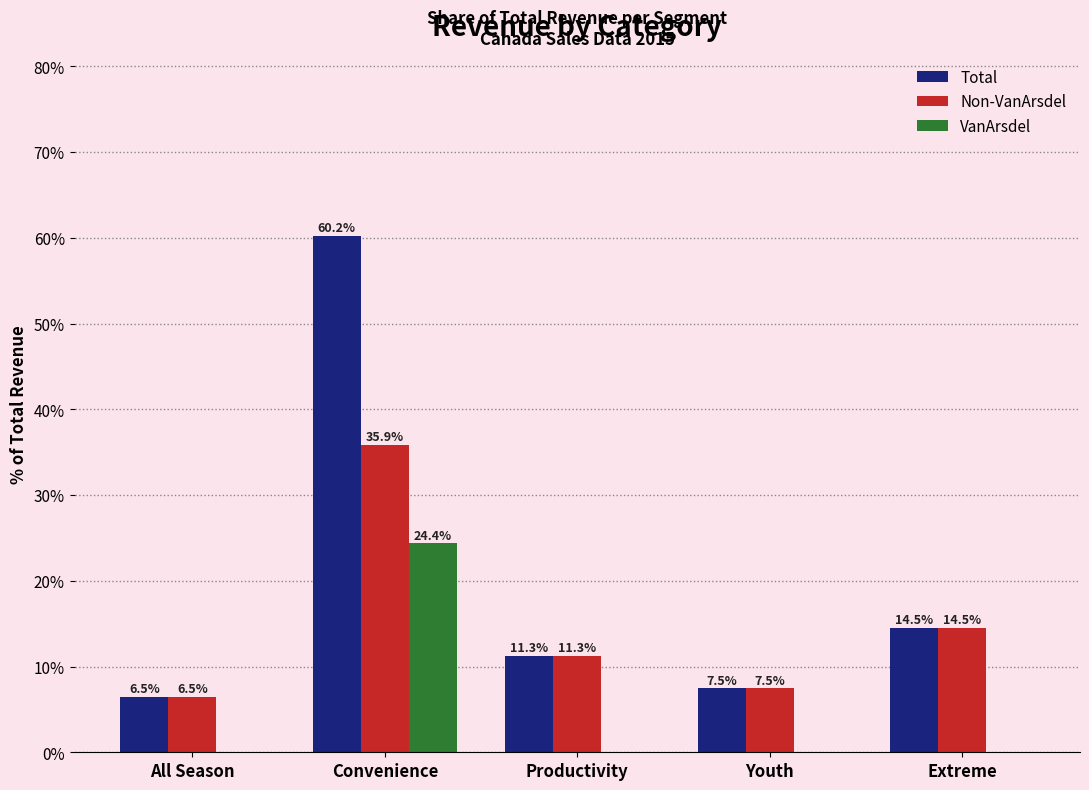

Is the value of Total at All Season greater than the value of Non-VanArsdel at Productivity?

No